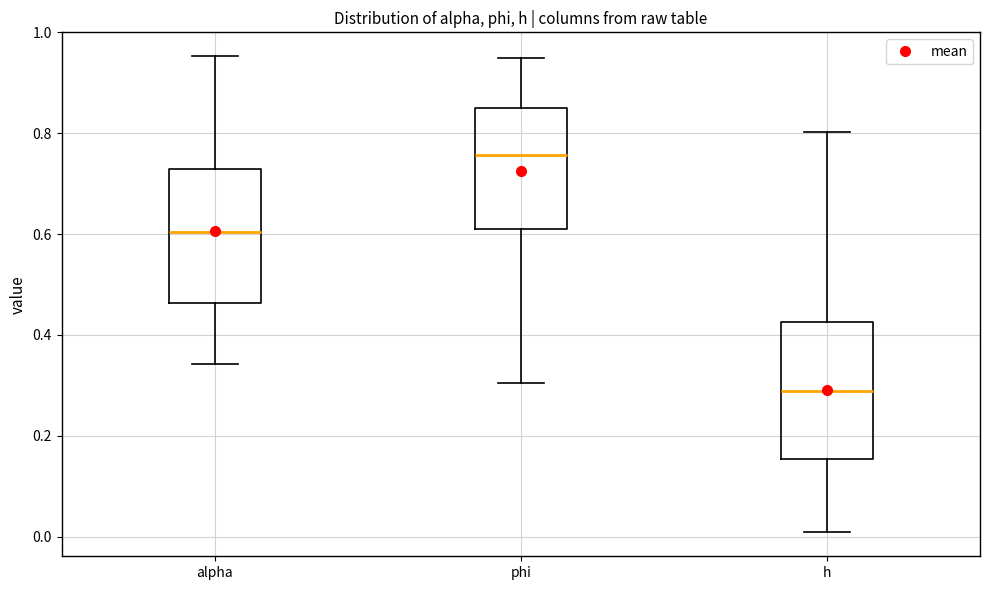

Reading left to right, read every box against the y-axis: the position of its median line, the range the box covers, and the ends of its whiskers. The values are not printed on the chart, so give them approximately, as read against the axis.

alpha: median 0.60, box 0.46 to 0.72, whiskers 0.34 to 0.96
phi: median 0.76, box 0.62 to 0.86, whiskers 0.30 to 0.96
h: median 0.28, box 0.16 to 0.42, whiskers 0.00 to 0.80